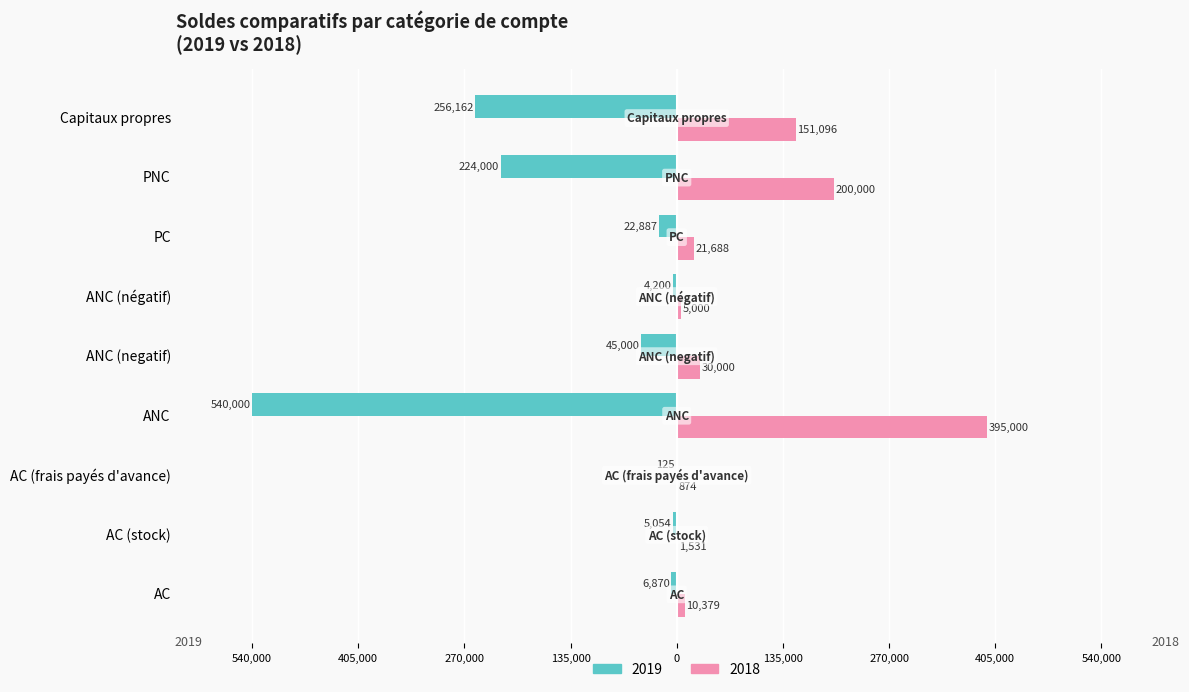

Reading left to right, what are all the values shown in this chart?

2019: -6870	-5054	-125	-540000	-45000	-4200	-22887	-224000	-256162
2018: 10379	1531	874	395000	30000	5000	21688	200000	151096